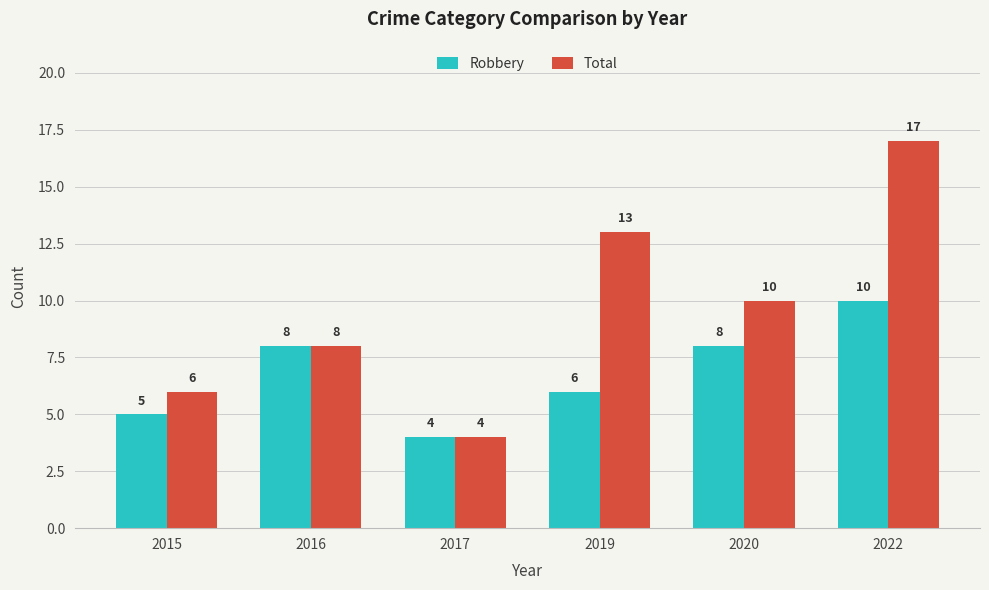

What is the total value across all series at 2020?

18